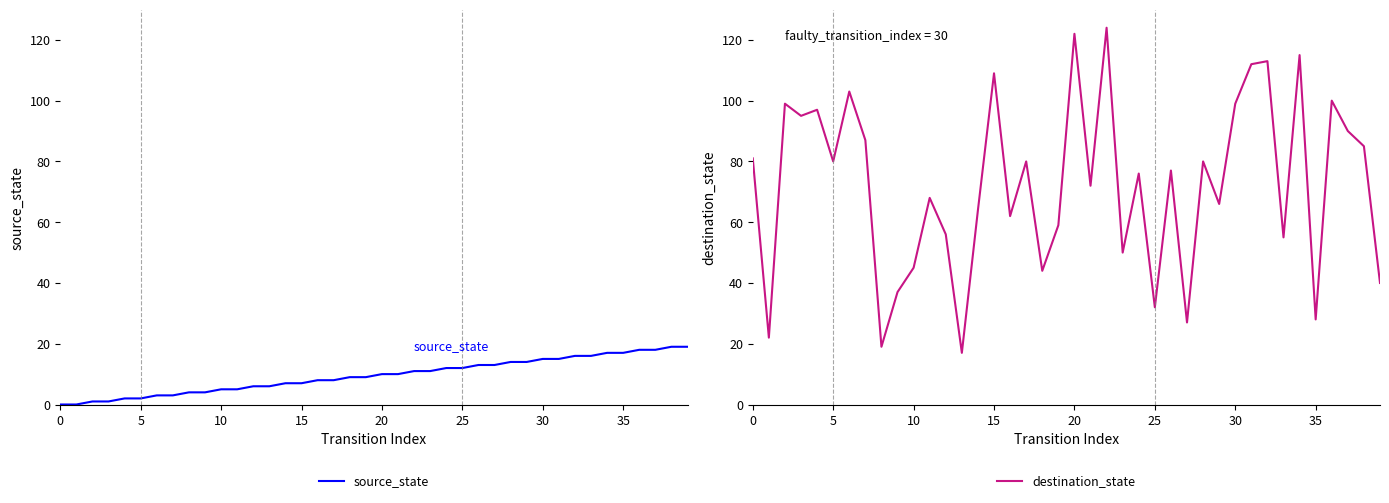

Is this an area chart (filled region under the line)?

No